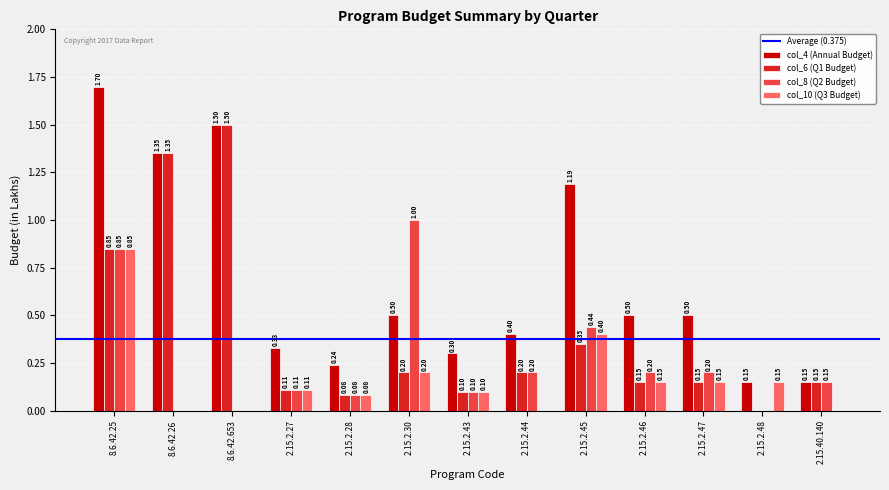

How many groups of bars are there?

13